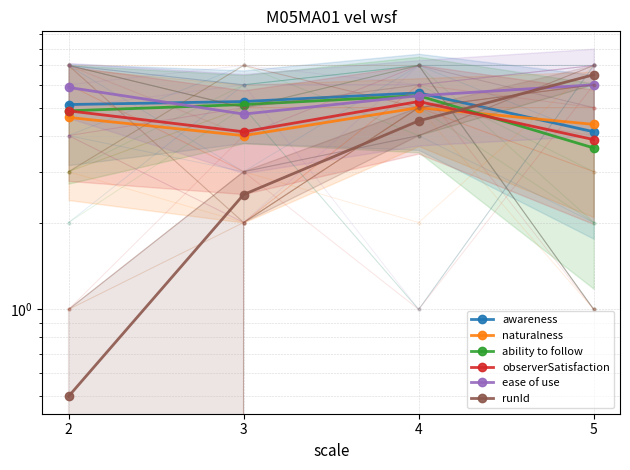

Between 2 and 5, which is larger?

2